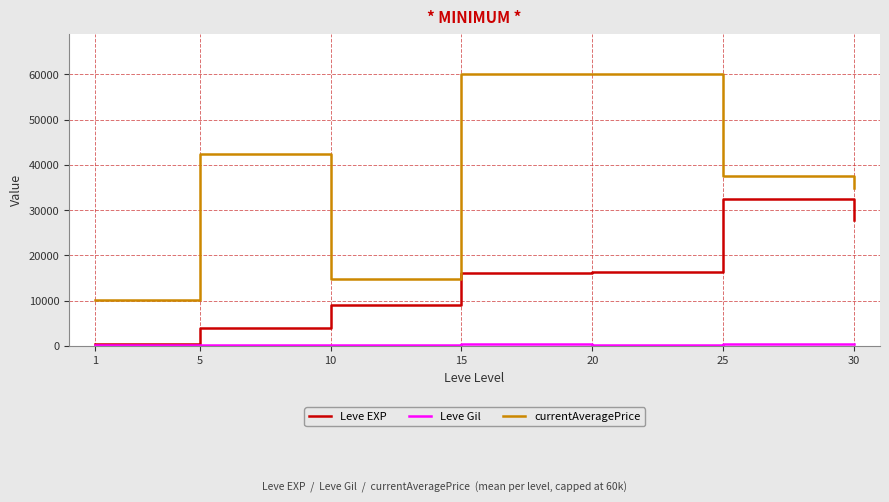

The value of currentAveragePrice at 25 is 37601.8. True or false?

True